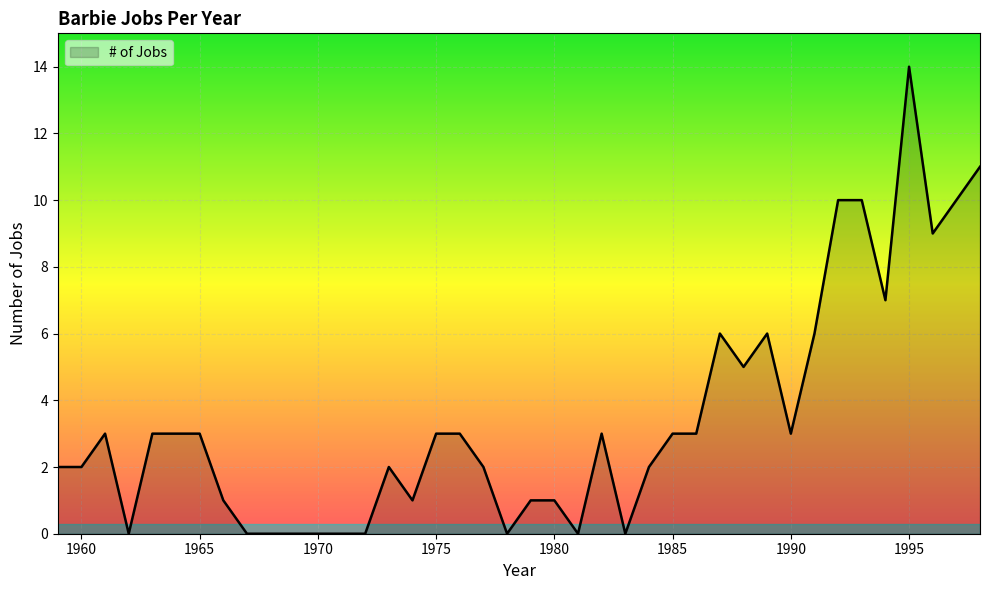

What is the difference between the maximum and minimum values?

14